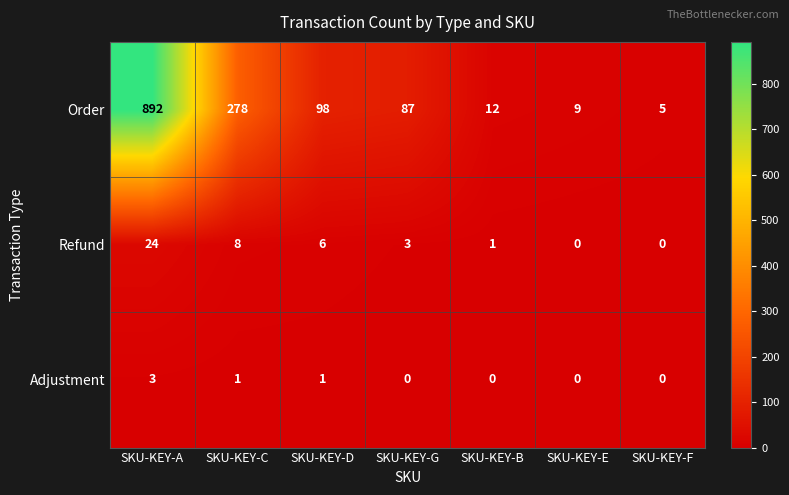

What is the spread (max minus min) of values at SKU-KEY-D?

97